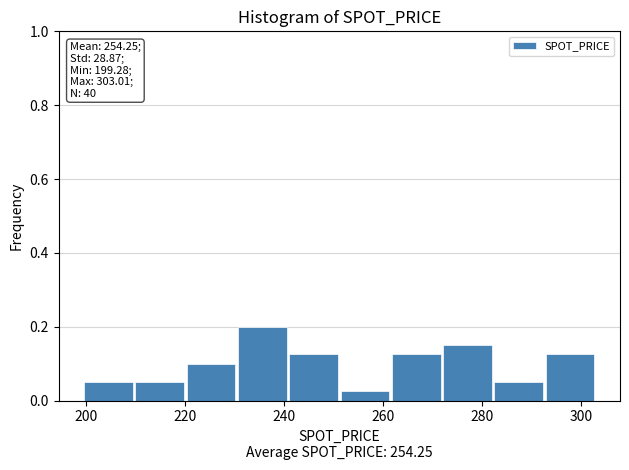

Over which range of the x-axis is the bar tallest?

230 to 240